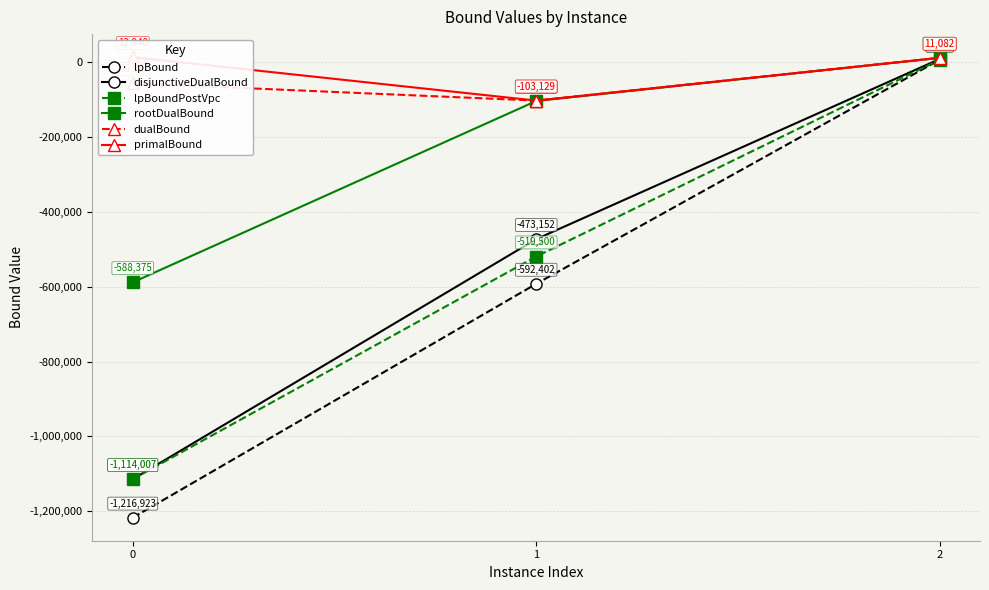

Where does the lpBoundPostVpc series first go above -519499?

2